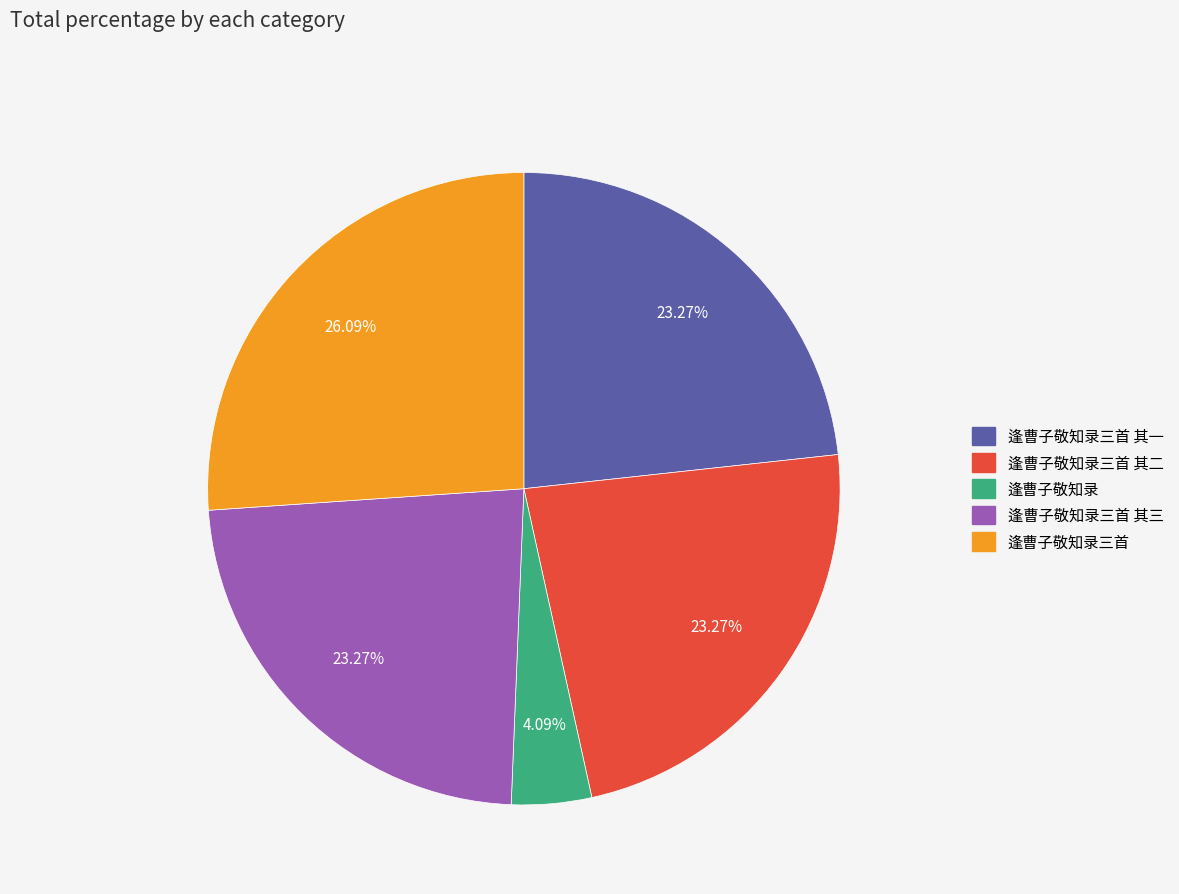

Is there any slice that represents more than half of the pie?

No